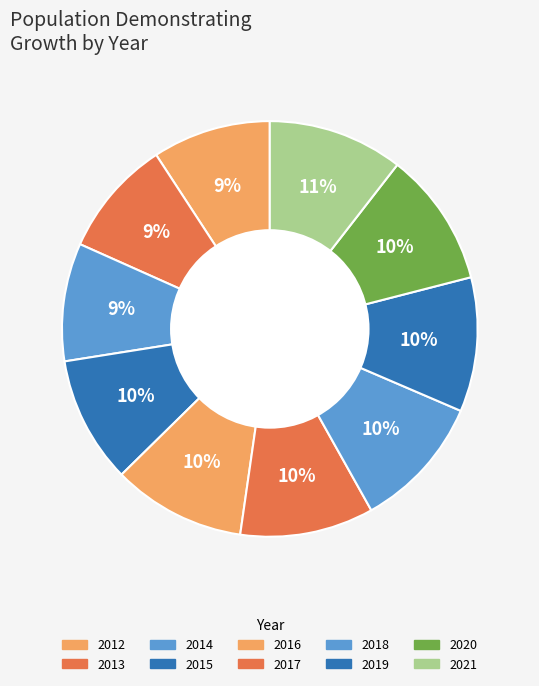

To the nearest percent, what is the average slice percentage?

10%